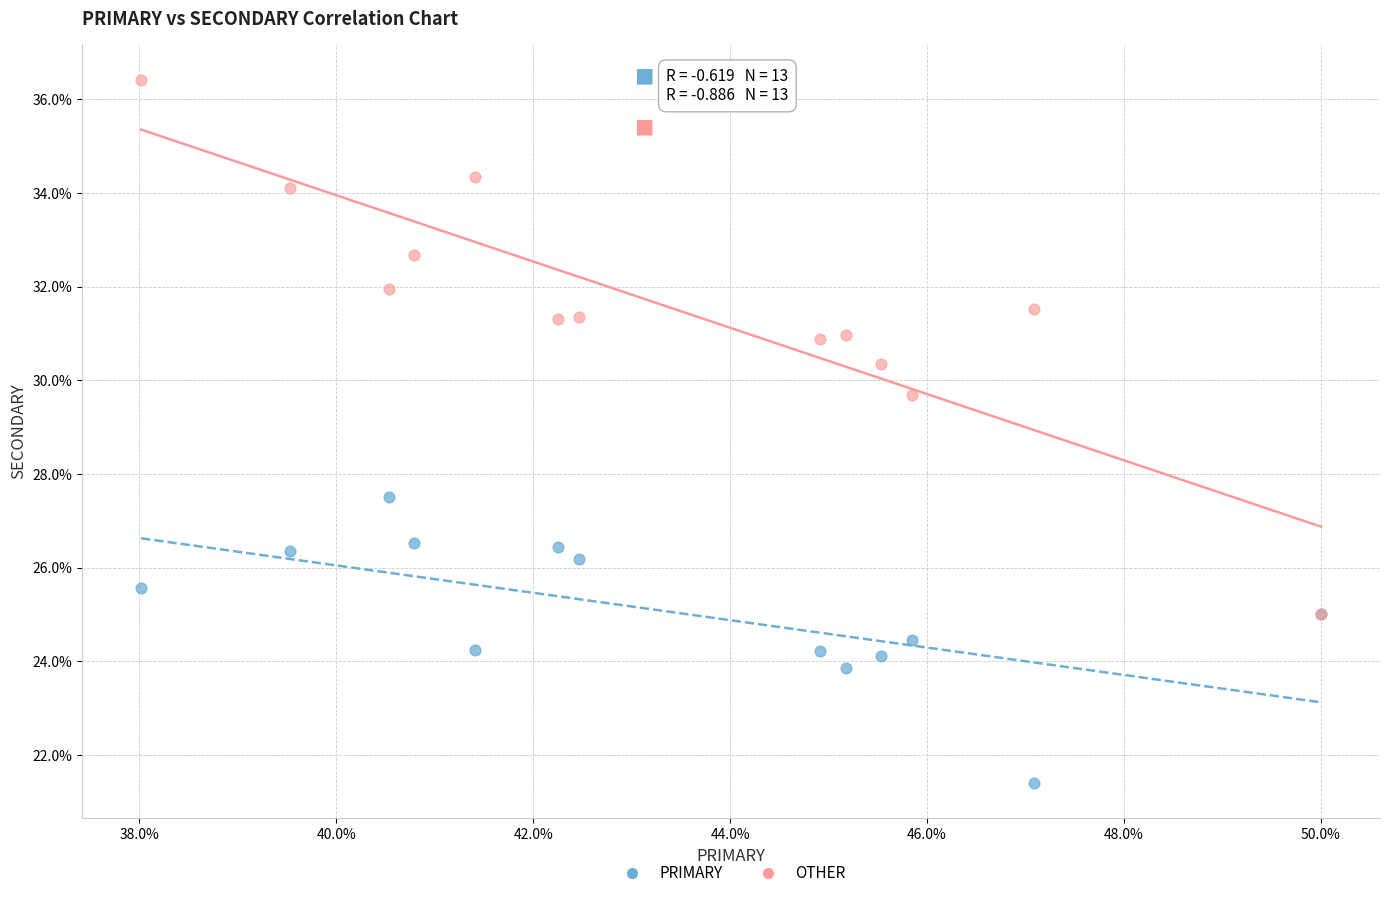

Which series contains the lowest Y value?

PRIMARY